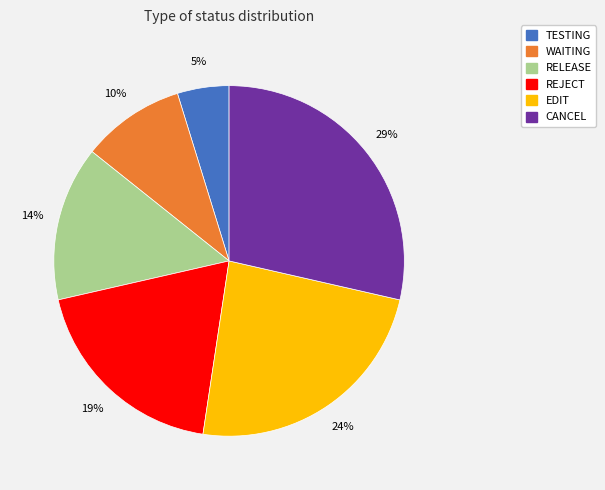

Between WAITING and RELEASE, which is larger?

RELEASE